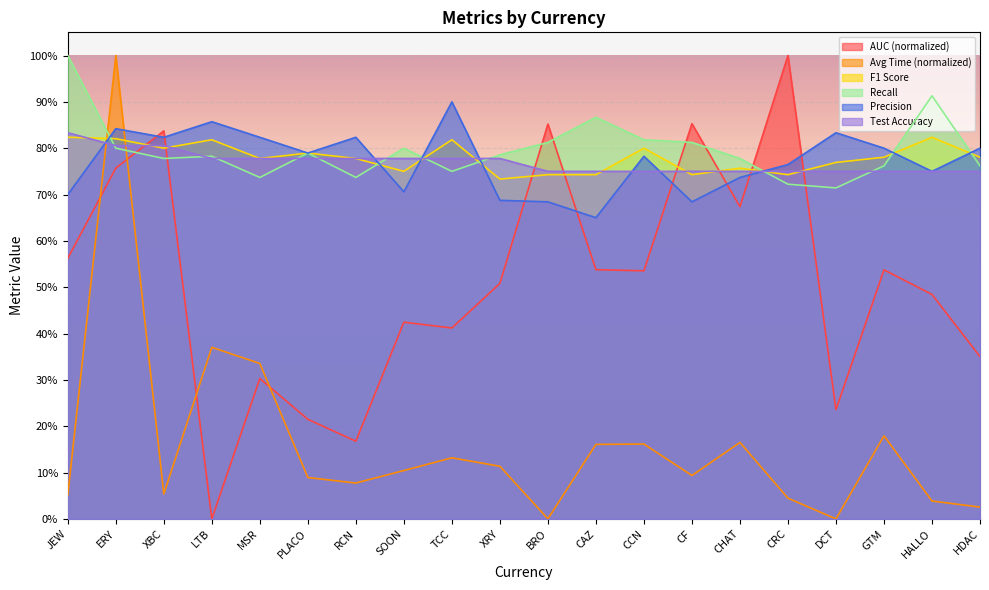

Does the chart display data point markers on the line(s)?

No